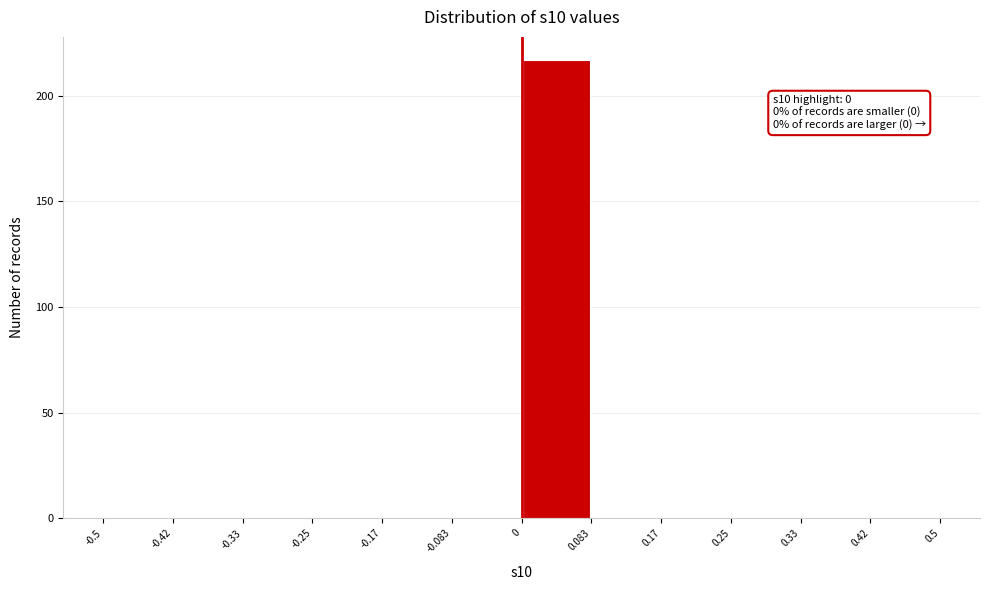

Which range on the x-axis has the tallest bar?

0 to 0.083